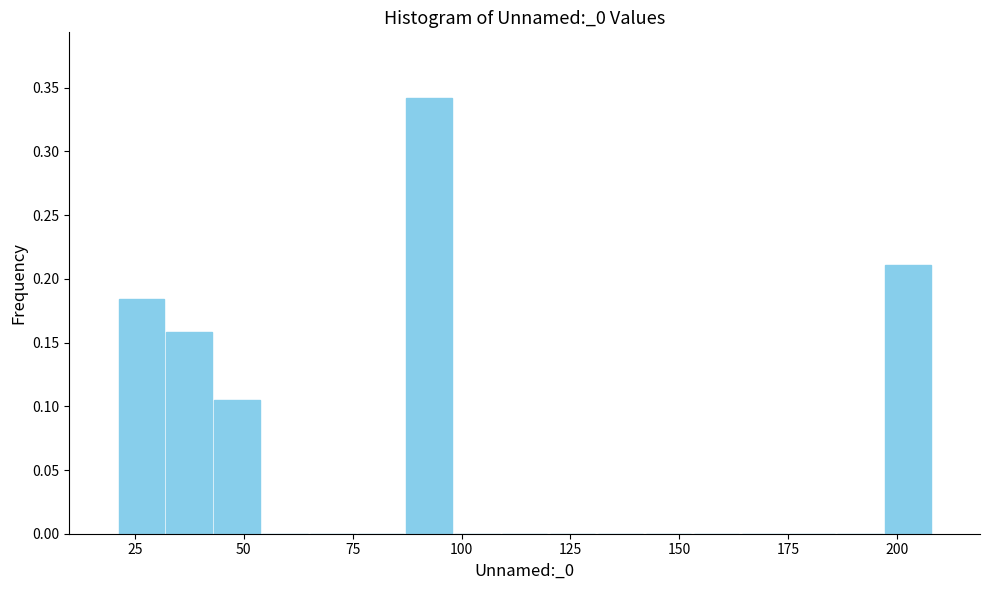

Around what value on the x-axis is the tallest bar? Give the approximate position of its centre, as read against the axis.

95